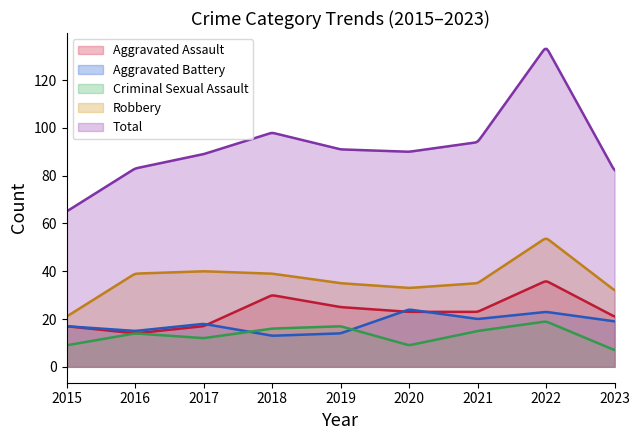

Which category has the lowest value in the Robbery series?

2015